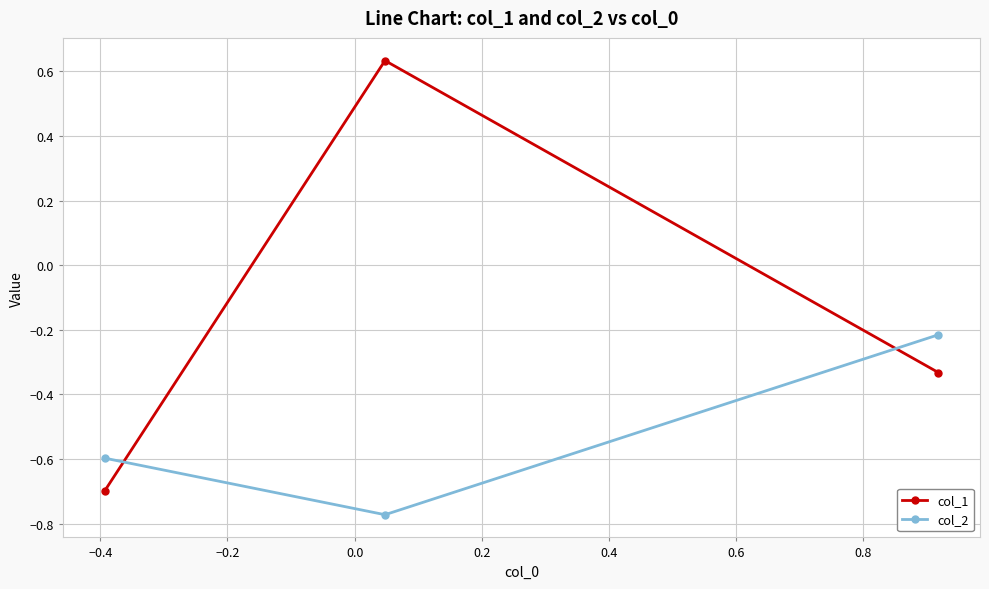

What are all the series names shown in the legend?

col_1, col_2